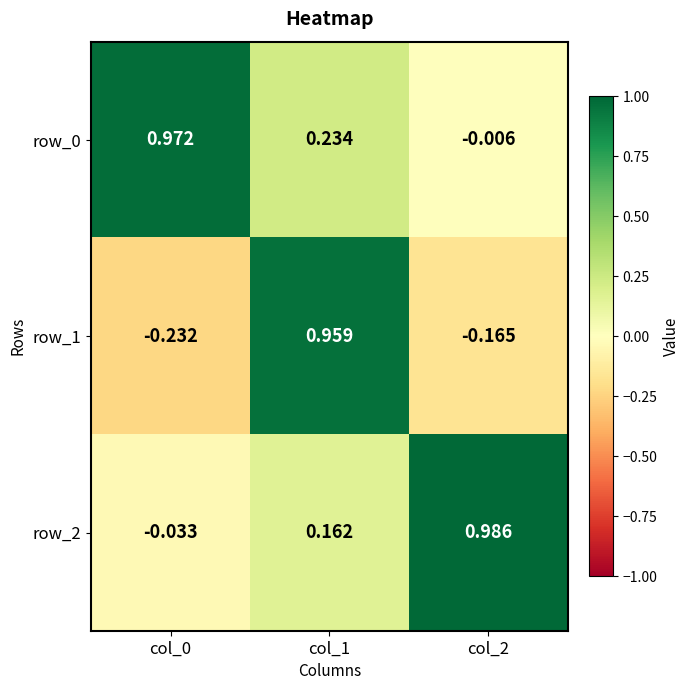

Is the value of row_2 at col_1 greater than the value of row_1 at col_1?

No